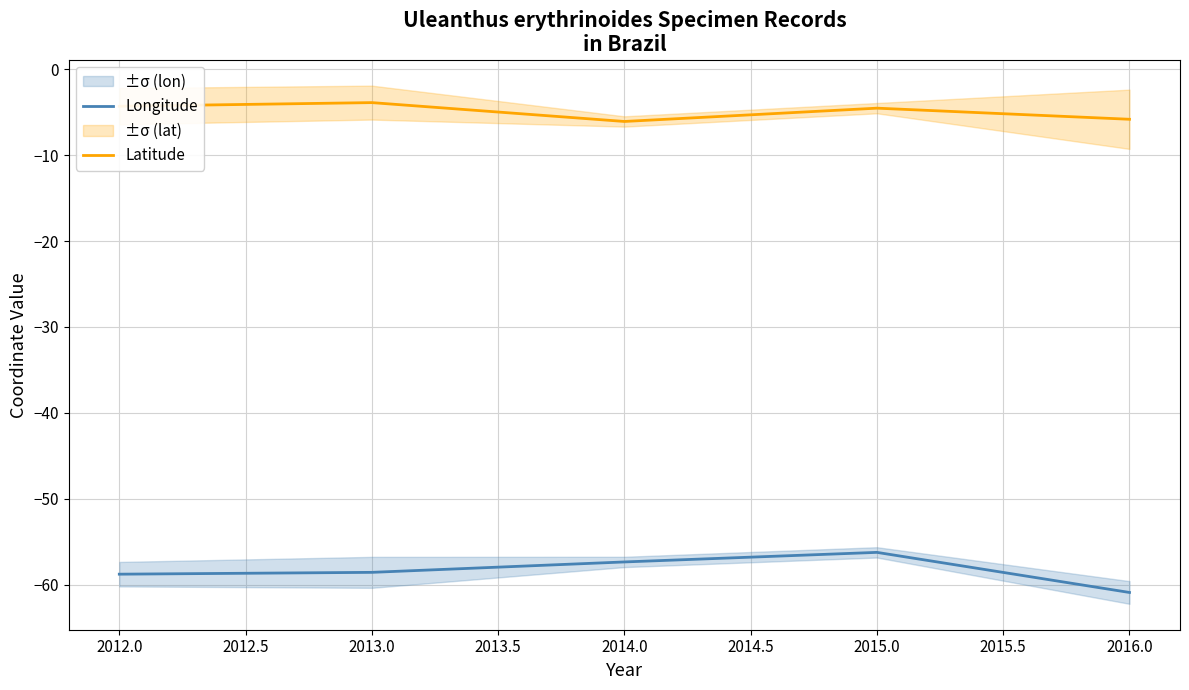

List the series in order of their peak value, highest first.

Latitude, Longitude